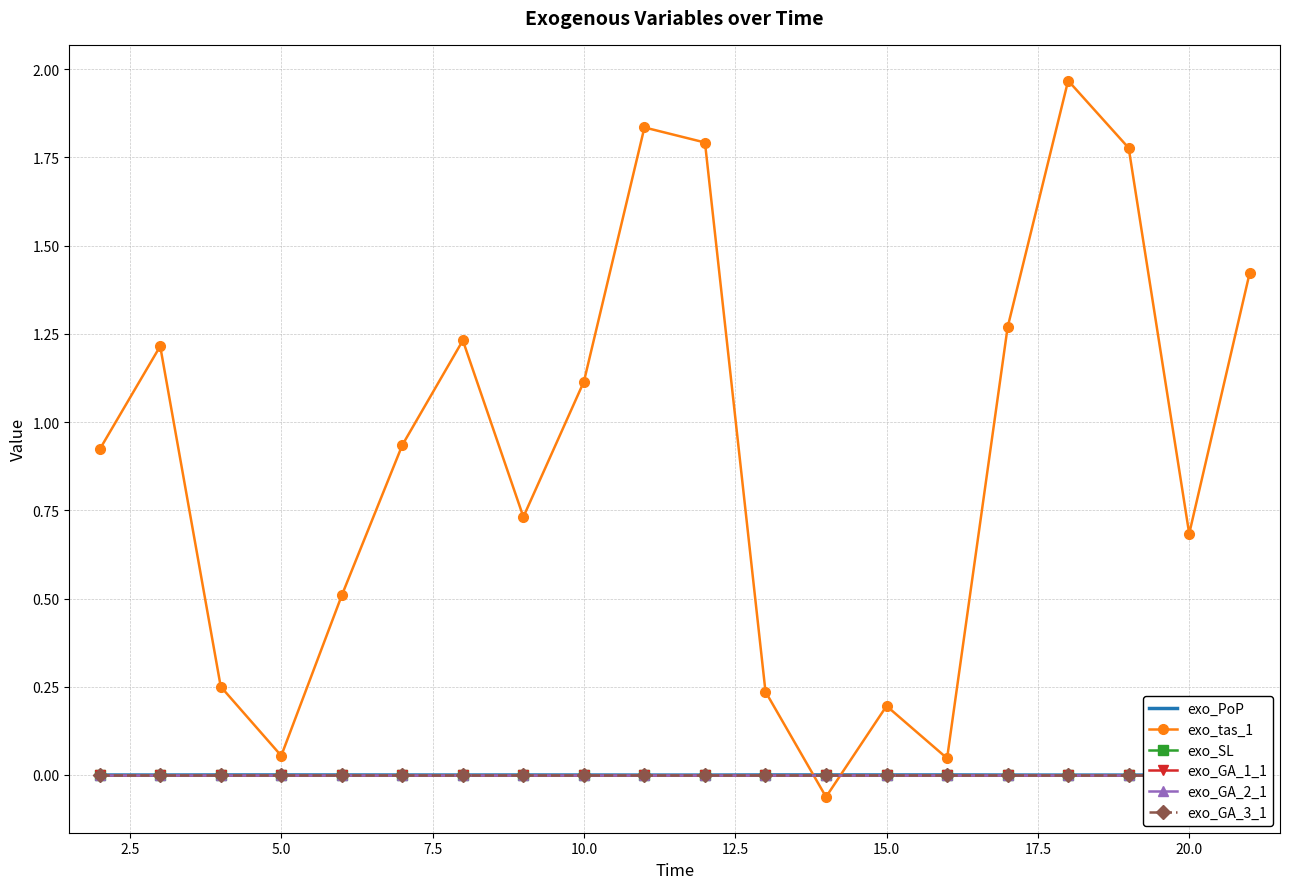

What is the difference between the second highest and minimum values in the exo_tas_1 series?

1.9